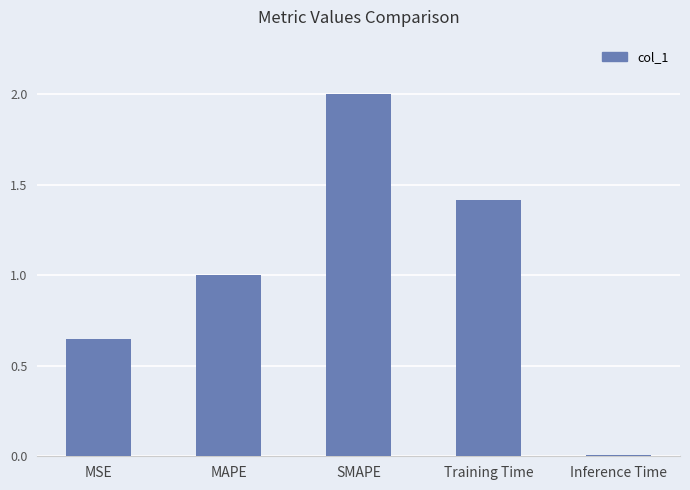

Is it true that the value at MSE is 0.1?

False